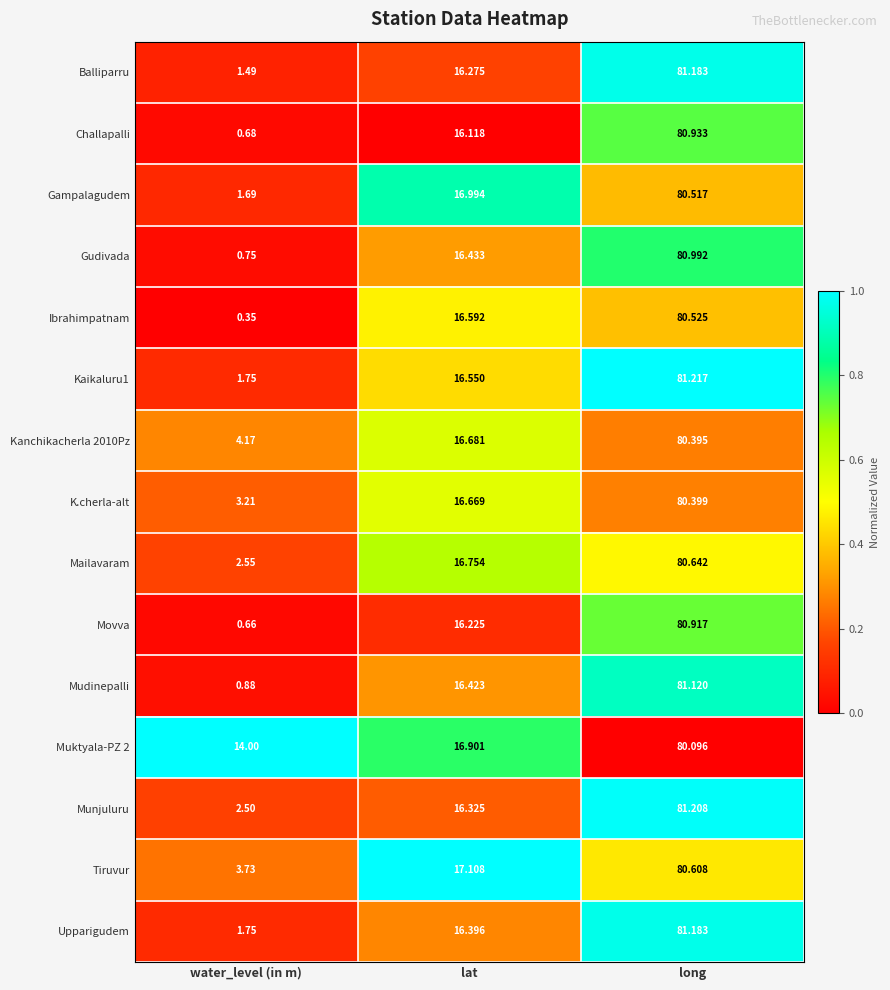

At how many categories does at least one series exceed 0?

3